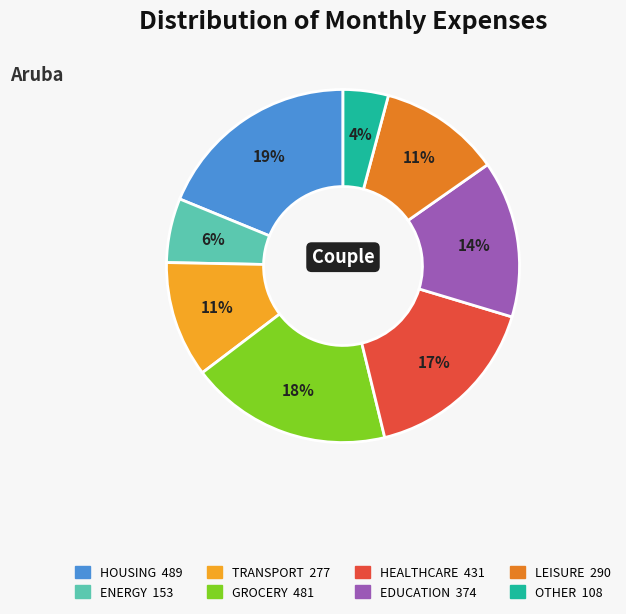

To the nearest percent, what is the average slice percentage?

12%